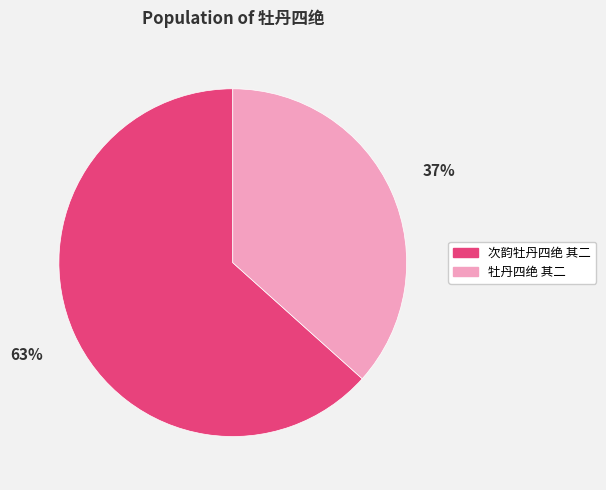

Is the sum of 牡丹四绝 其二 and 次韵牡丹四绝 其二 greater than half?

Yes